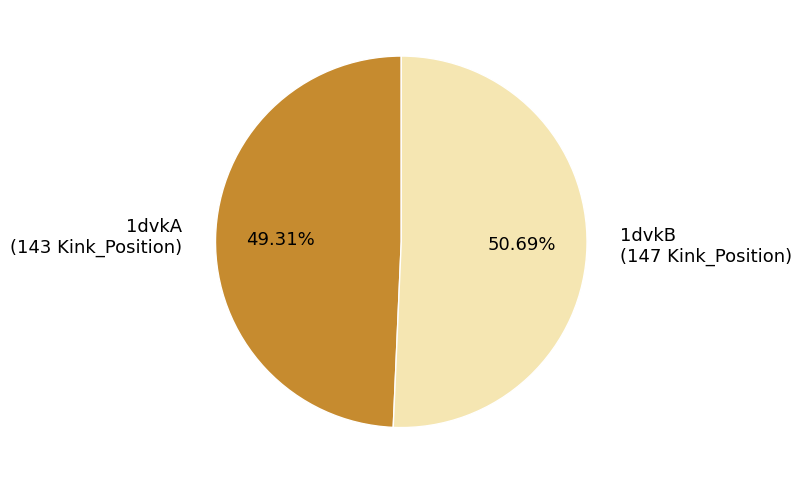

To the nearest percent, what is the difference between the 1dvkA and 1dvkB slice percentages?

1%